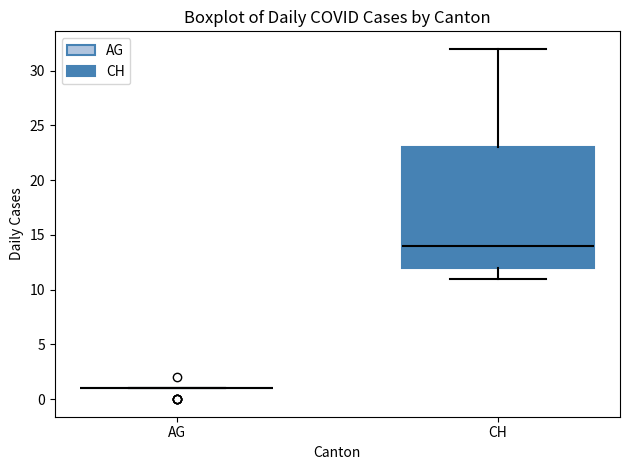

Which box is the tallest, from its lower edge to its upper edge?

CH